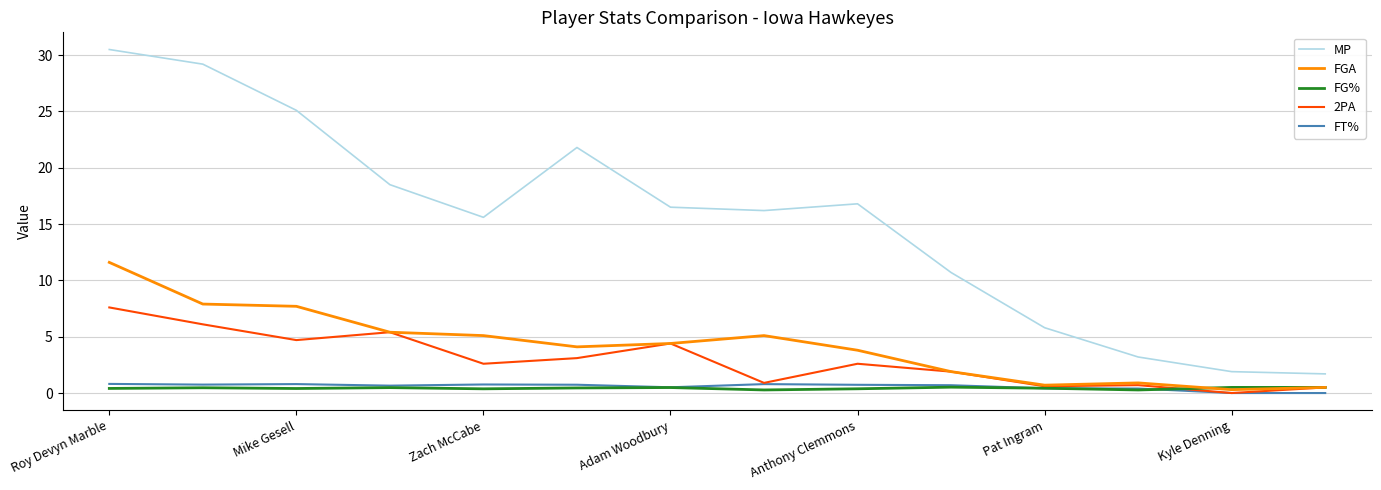

What are all the series names shown in the legend?

MP, FGA, FG%, 2PA, FT%